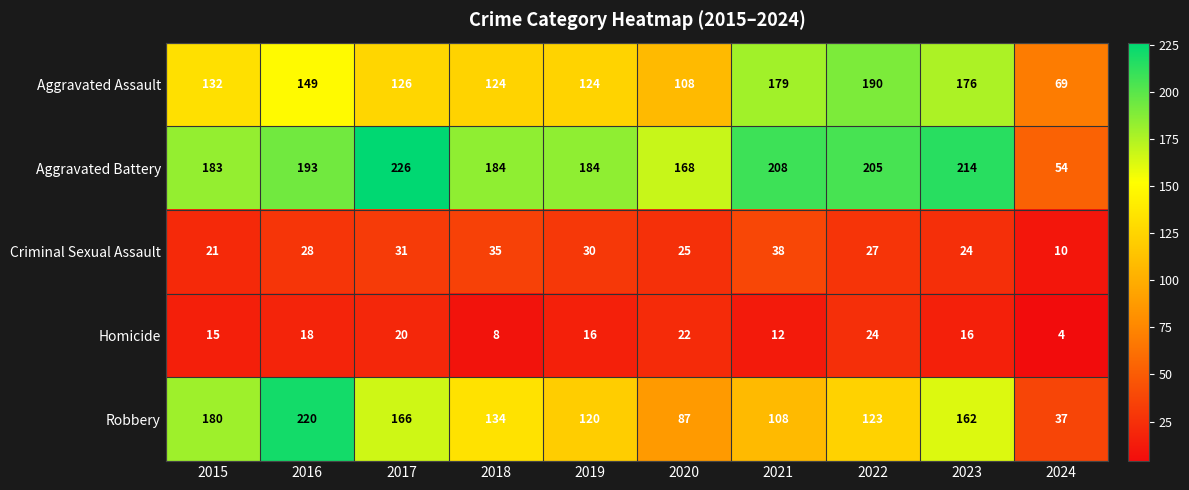

Read the Robbery value at 2024.

37